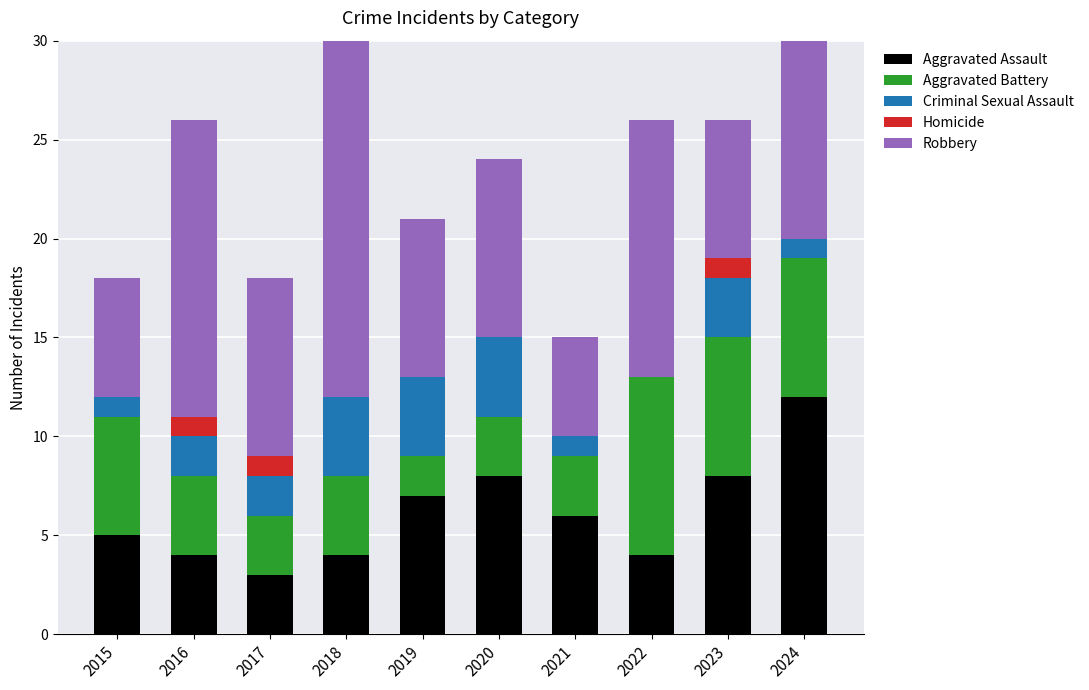

How many bars are there in total?

50